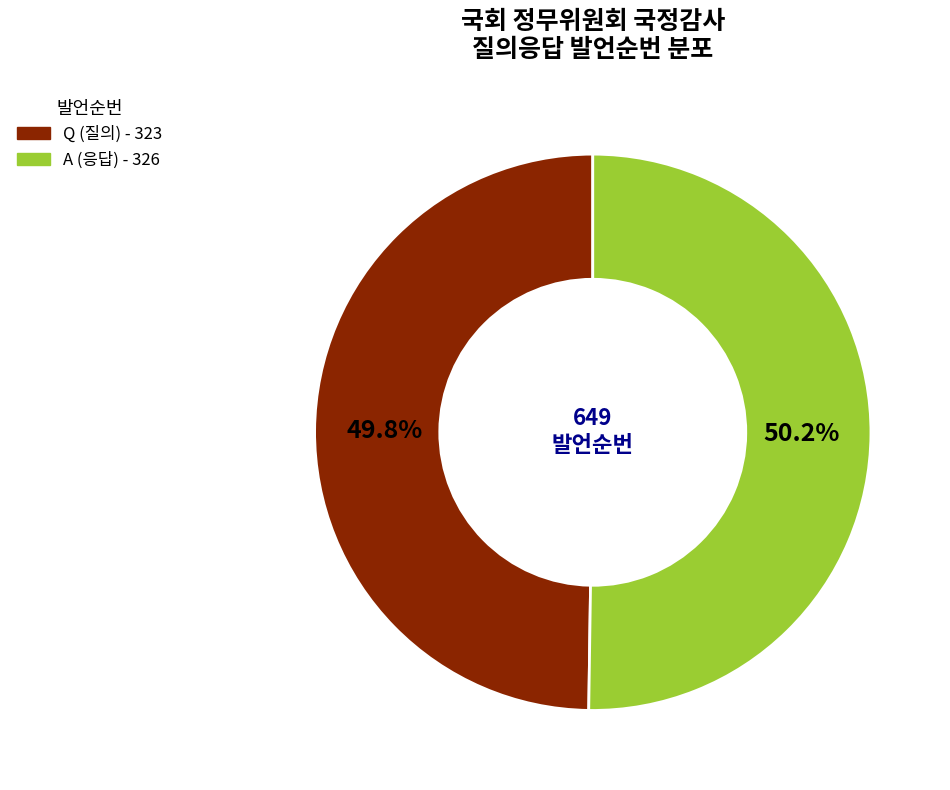

To the nearest percent, what is the combined percentage of Q and A?

100%